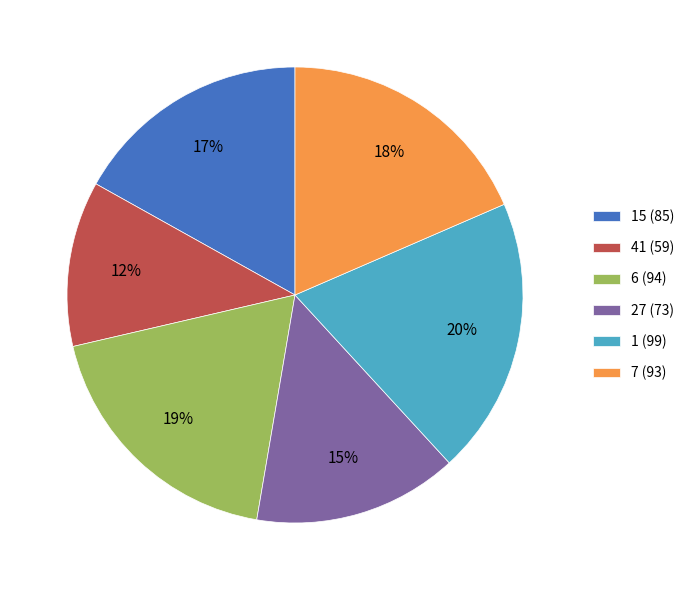

The 27 (73) slice represents 7% of the pie. True or false?

False